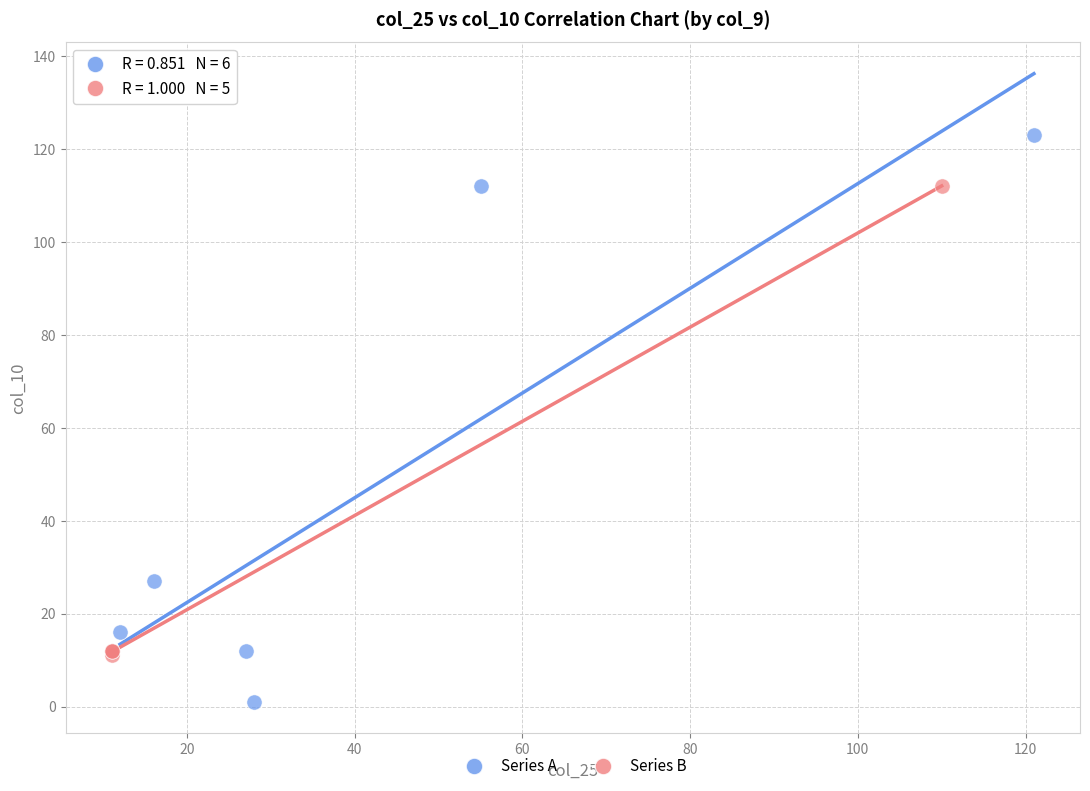

Which series has the largest Y range (max minus min)?

Series A